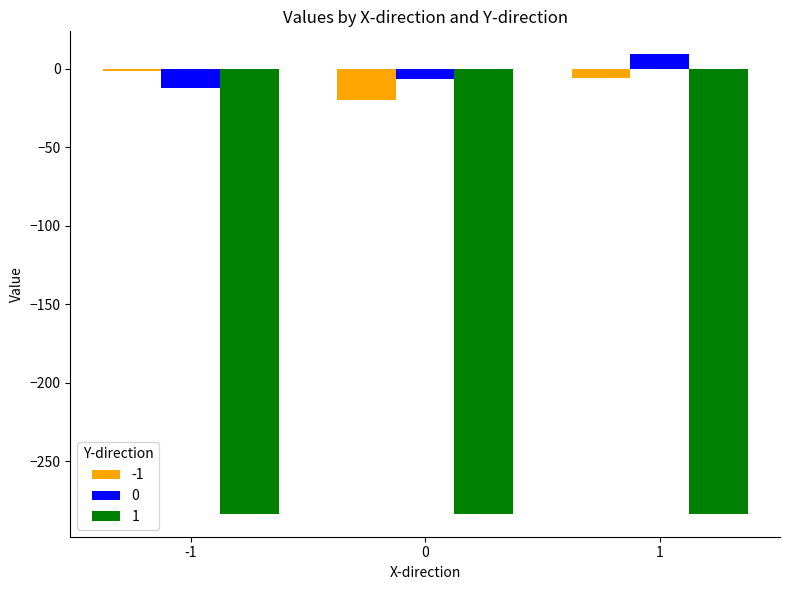

Rank the series at -1 from lowest to highest value.

1, 0, -1